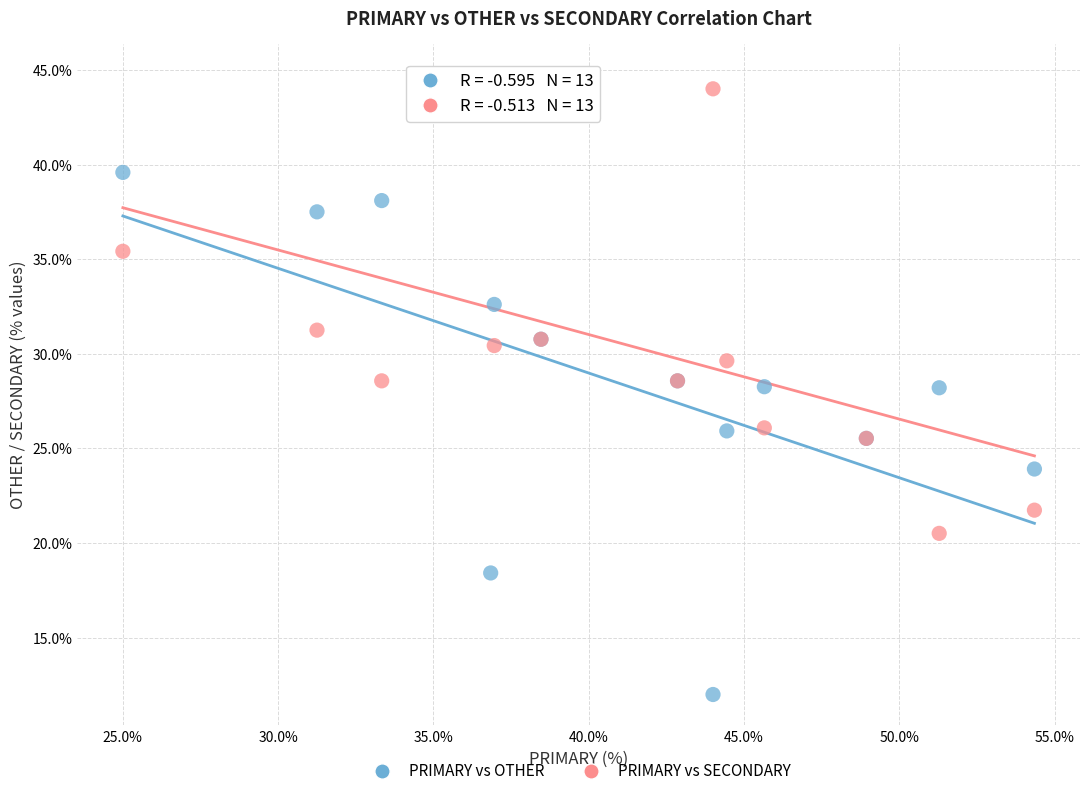

Which series reaches the maximum Y coordinate?

PRIMARY vs SECONDARY